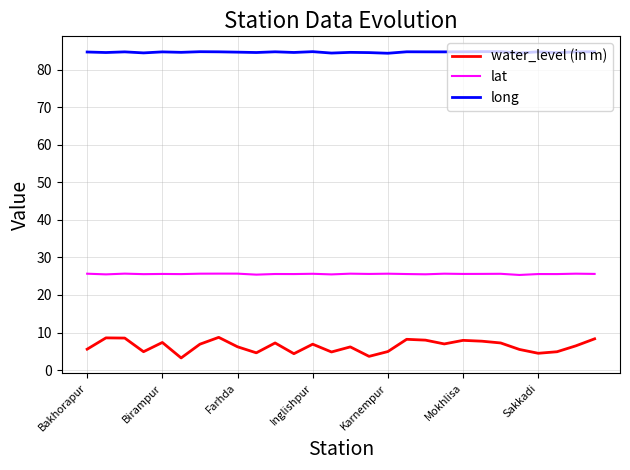

Does the chart have visible grid lines?

Yes